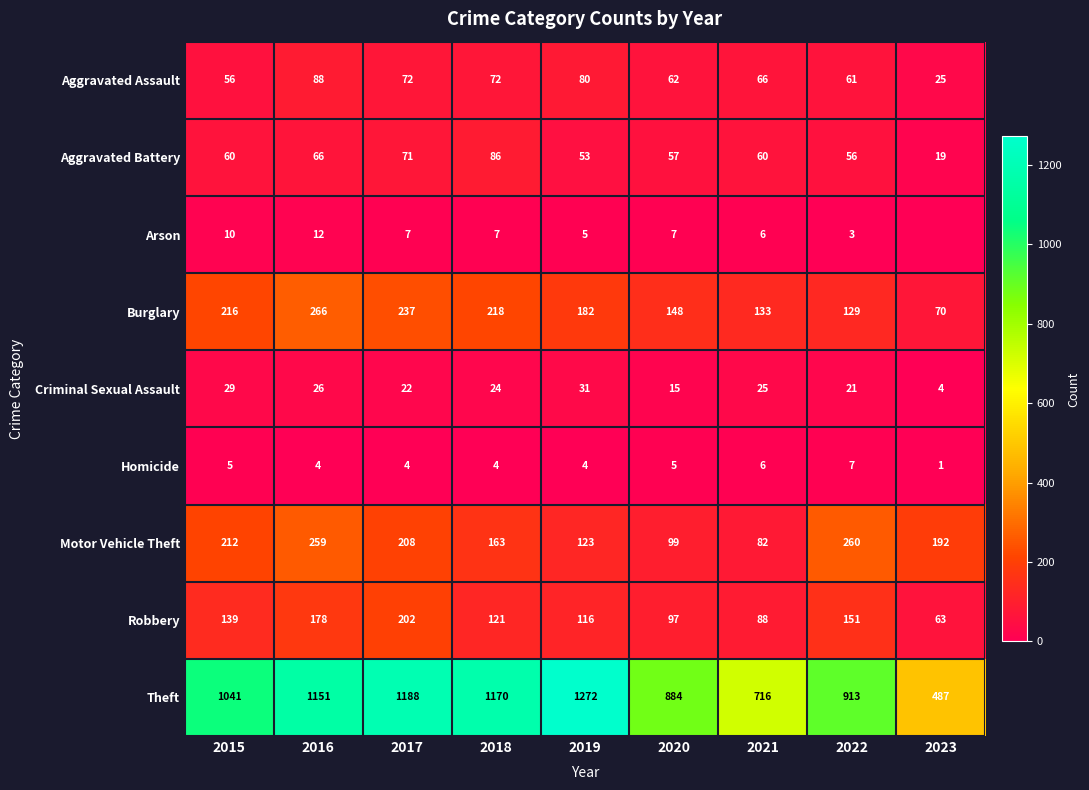

Is it true that Aggravated Battery equals 19 at 2023?

True